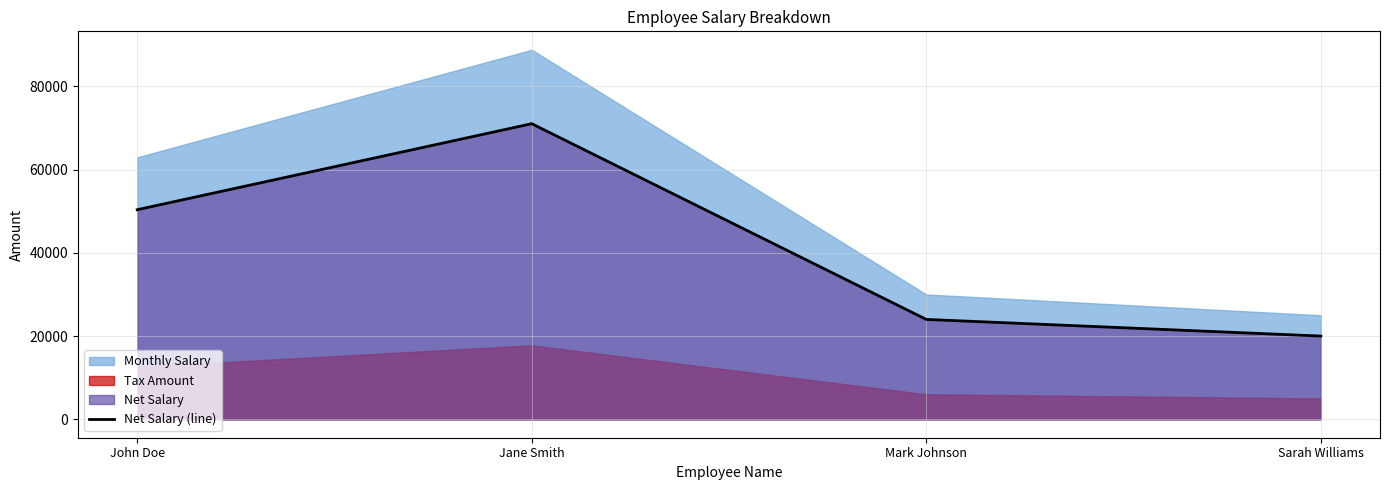

How many lines are shown in the chart?

1